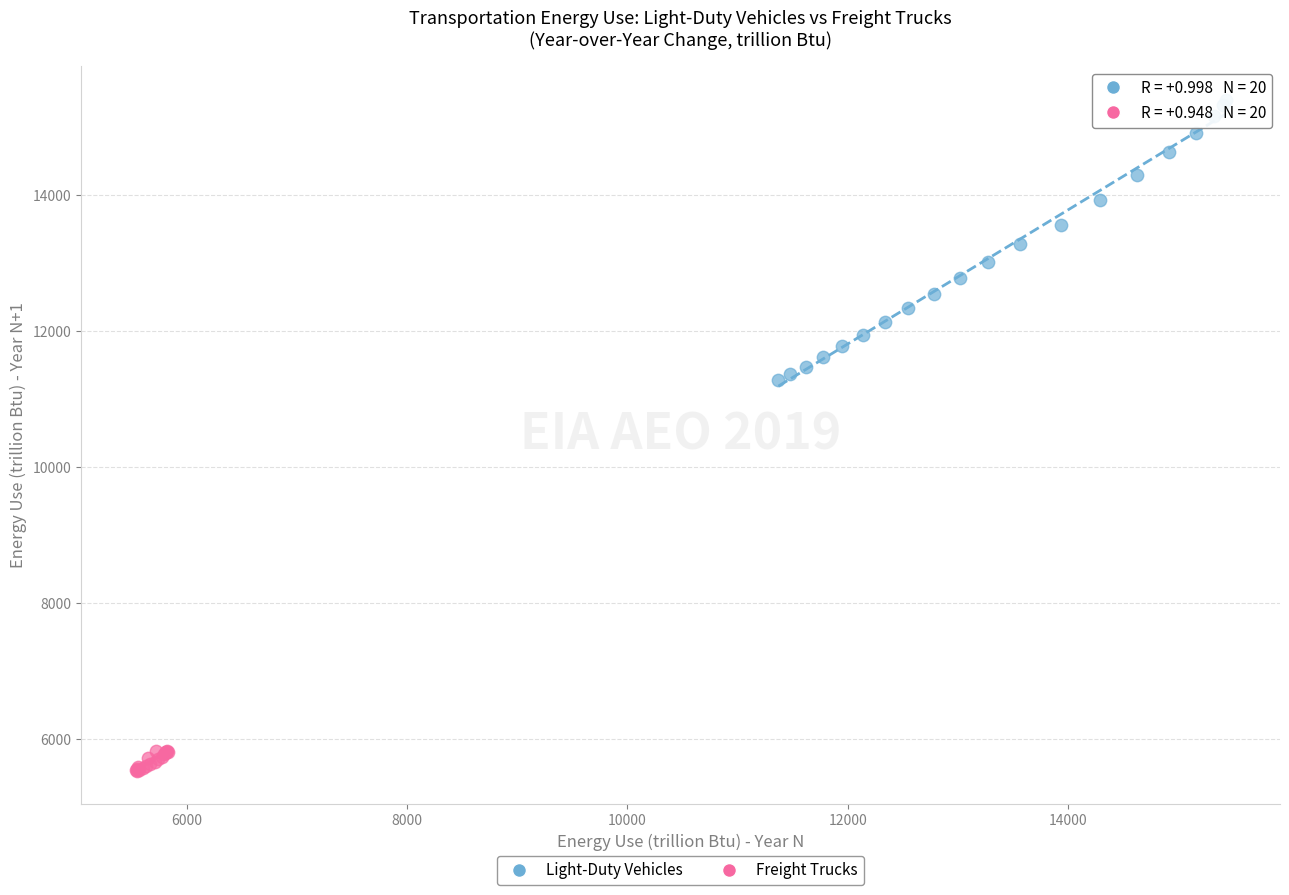

Which series reaches the maximum Y coordinate?

Light-Duty Vehicles